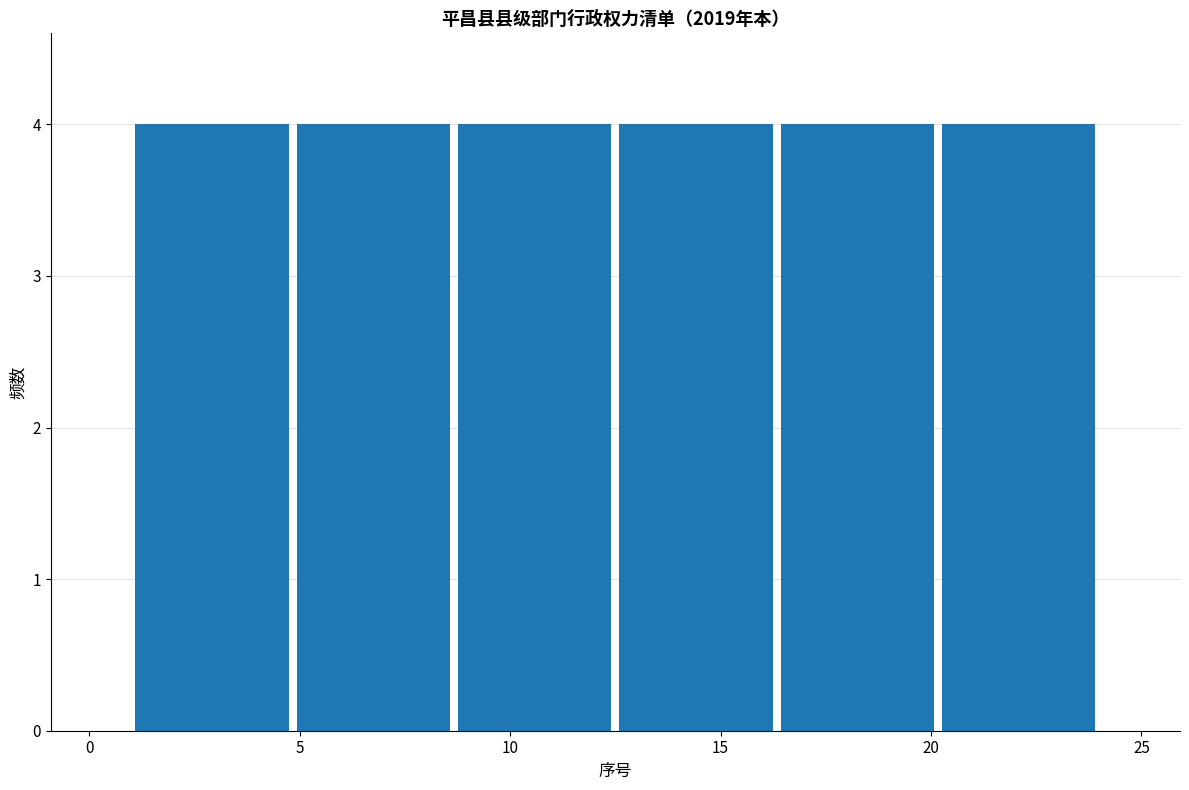

Reading left to right, transcribe this chart: for each bar, give the range it covers on the x-axis and its height. Neither the bar edges nor the heights are printed on the chart, so give them approximately, as read against the axes.

1.0 to 5.0: 4
5.0 to 8.5: 4
8.5 to 12.5: 4
12.5 to 16.5: 4
16.5 to 20.0: 4
20.0 to 24.0: 4